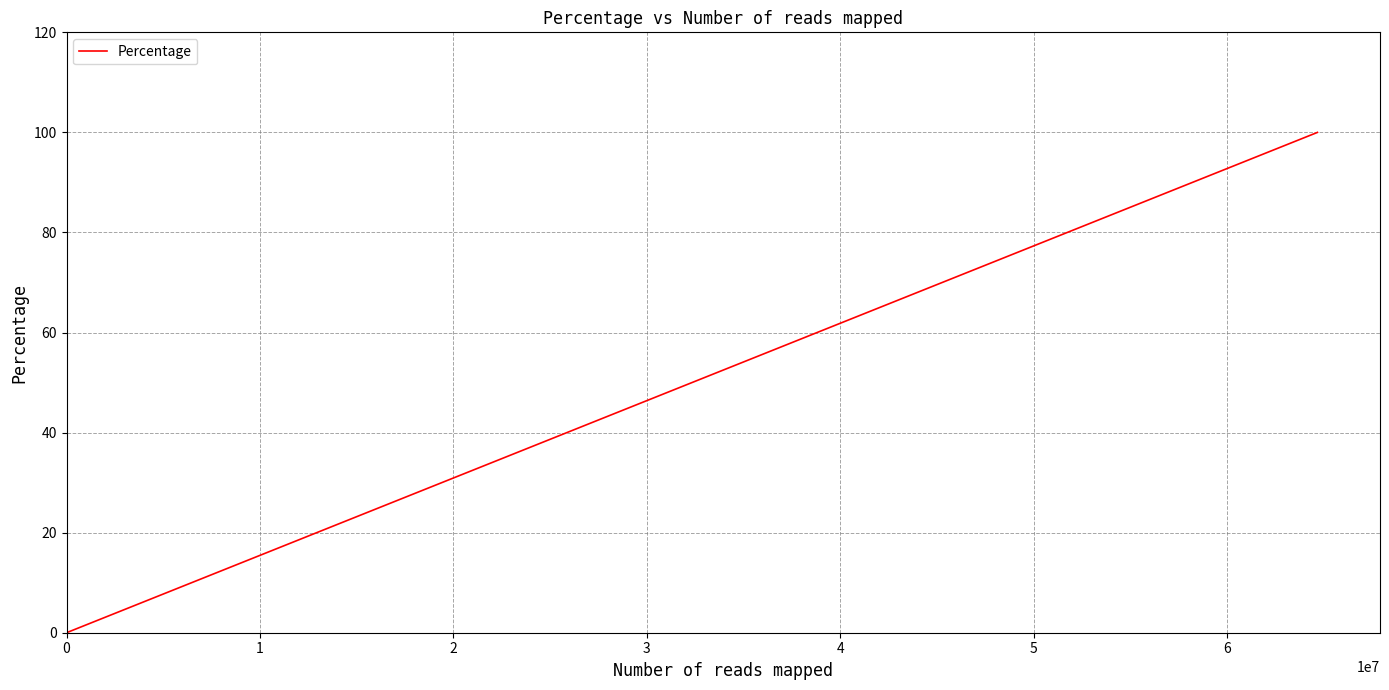

How many lines are shown in the chart?

1